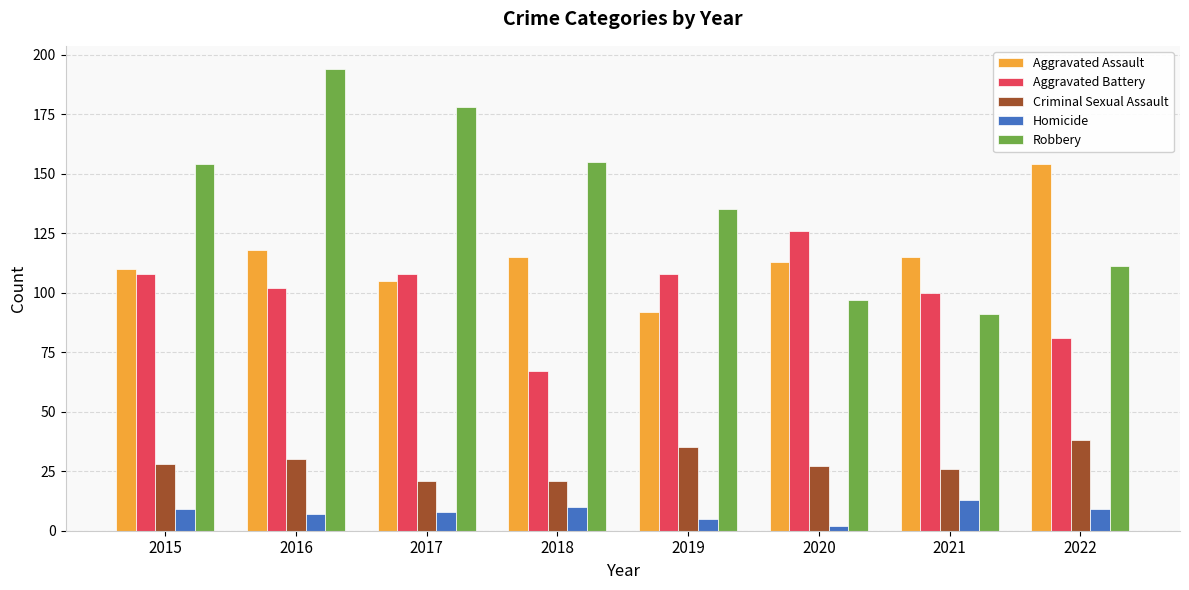

What is the lowest value of the Homicide series?

2